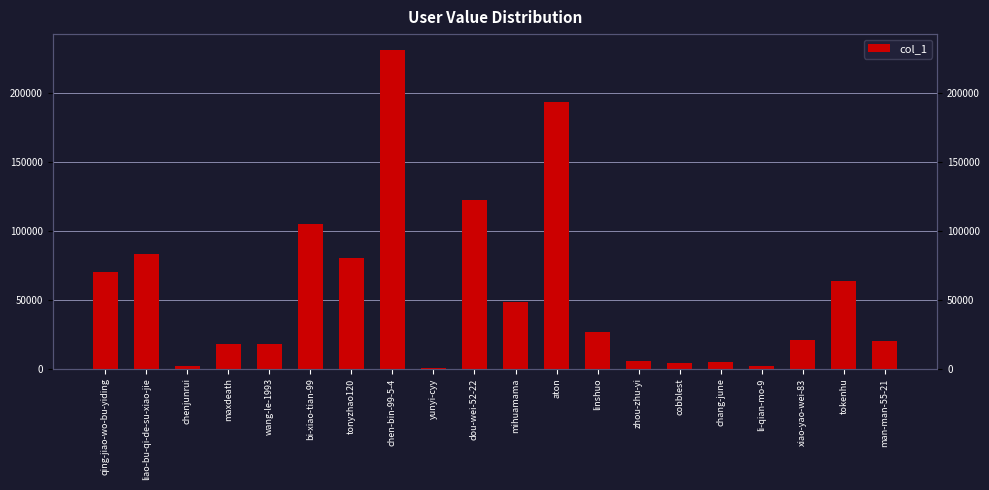

What is the difference between the second highest and second lowest values?

192026